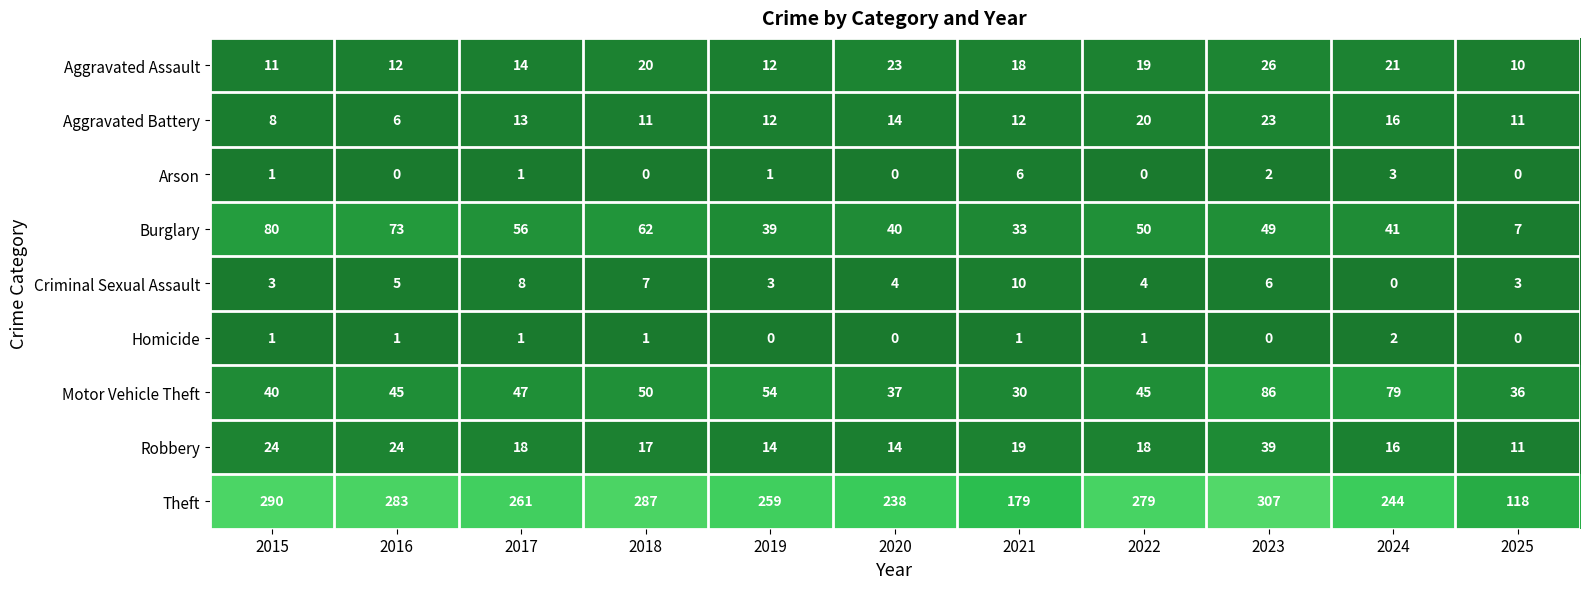

What is the difference between the second highest and second lowest values in the Motor Vehicle Theft series?

43